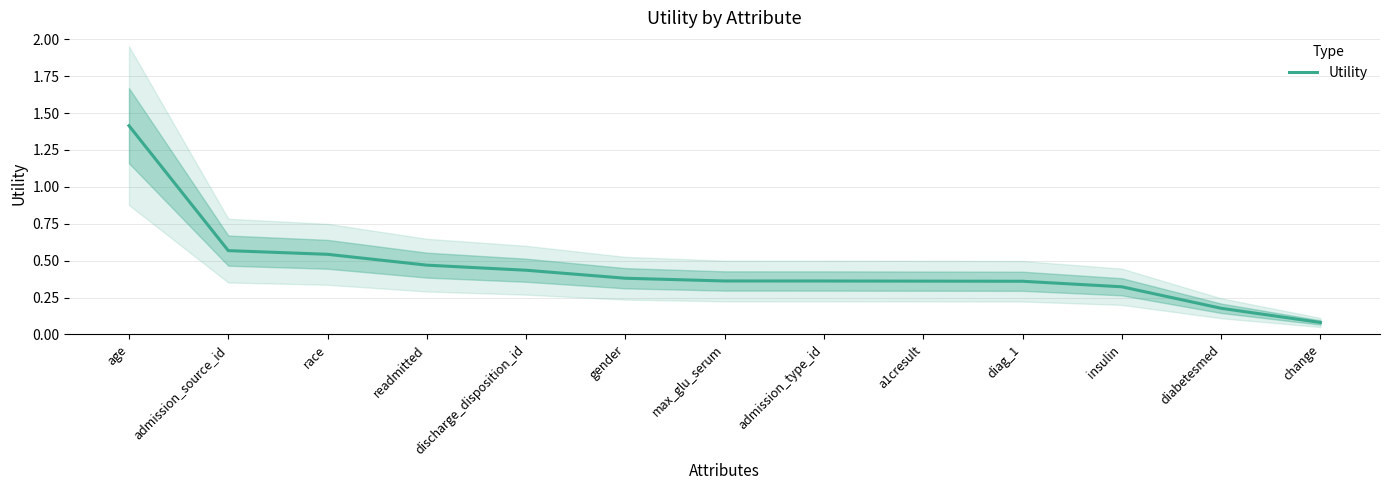

Which has a higher value, gender or readmitted?

readmitted